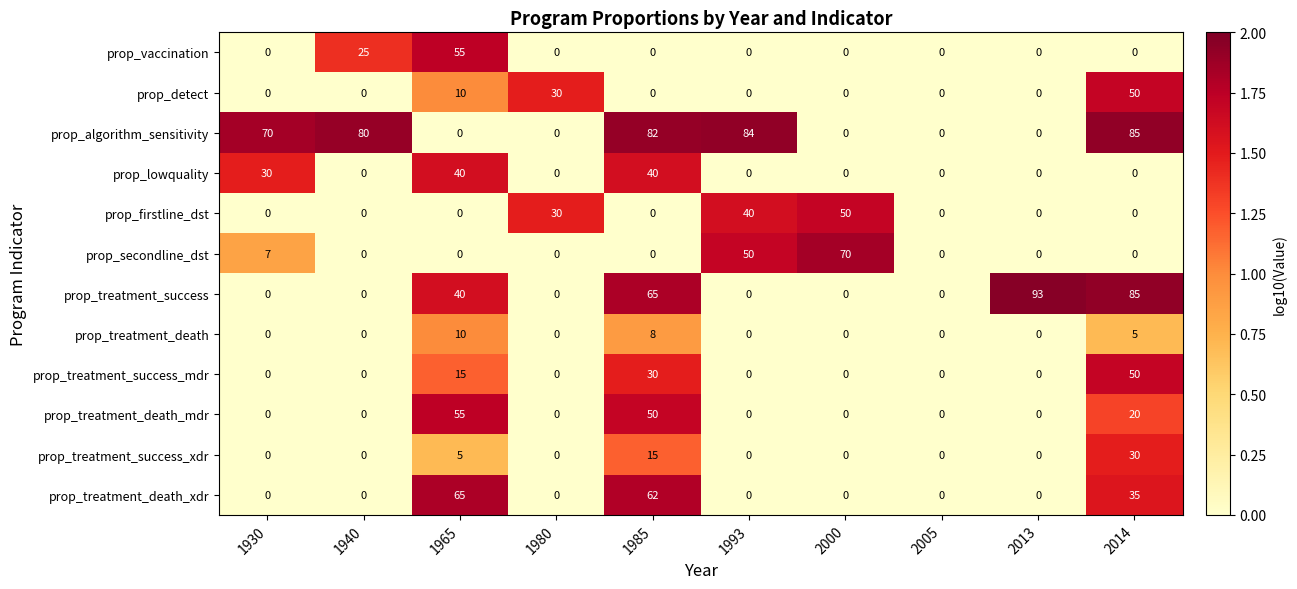

Which label corresponds to the largest value in the chart?

2013